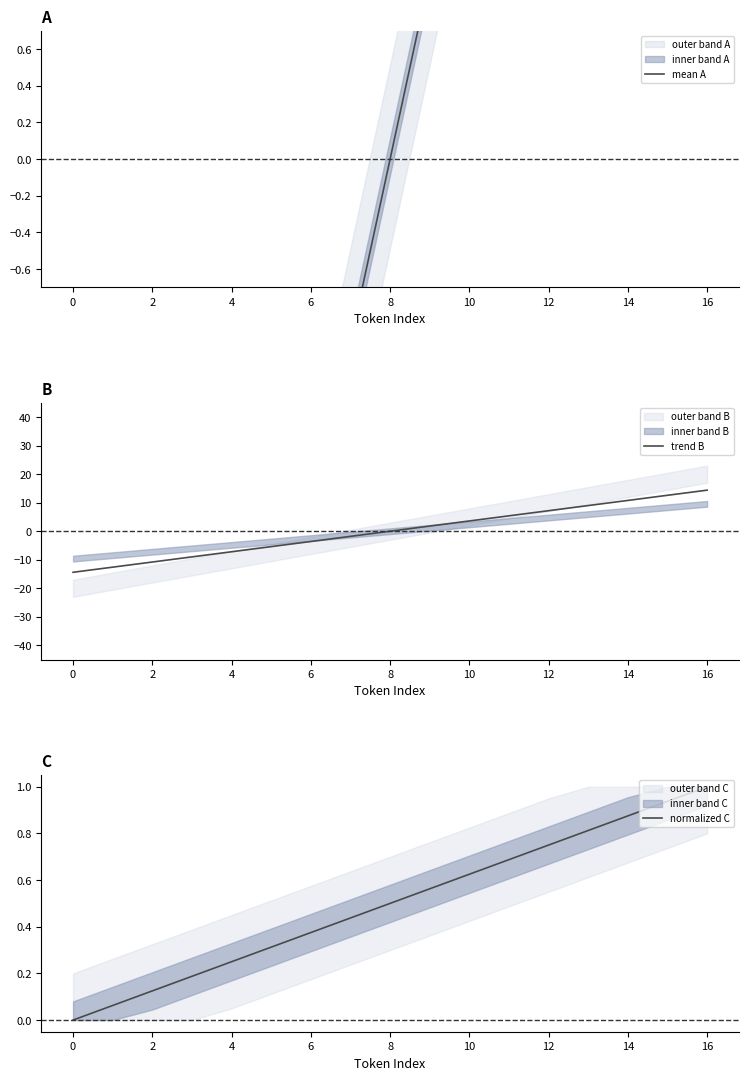

True or false: trend B has a value of 0.0 at 8.

True